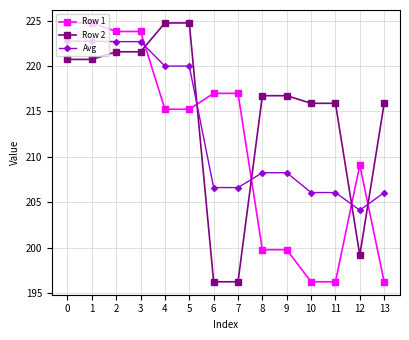

What is the average value of the Row 2 series?

214.8